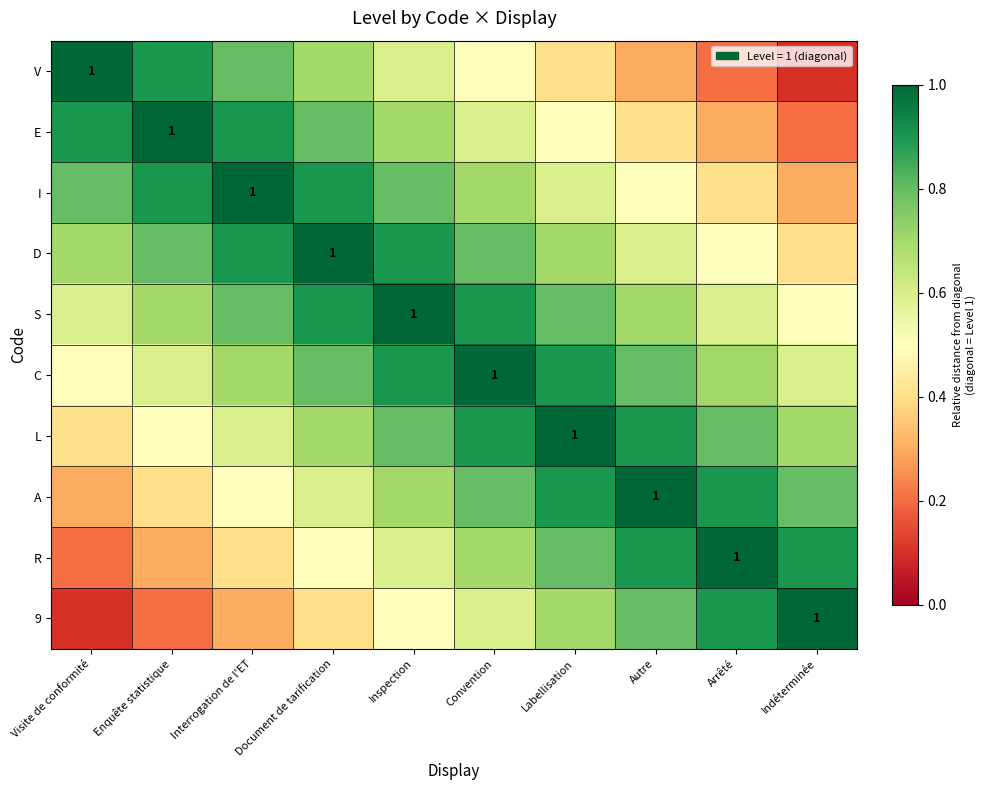

What is the lowest value of the I series?

0.3